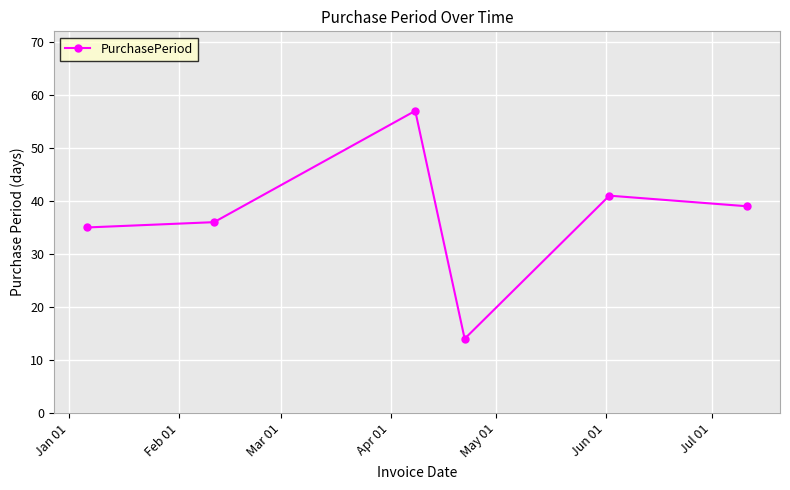

True or false: there are more than 1 points higher than both neighbors.

True